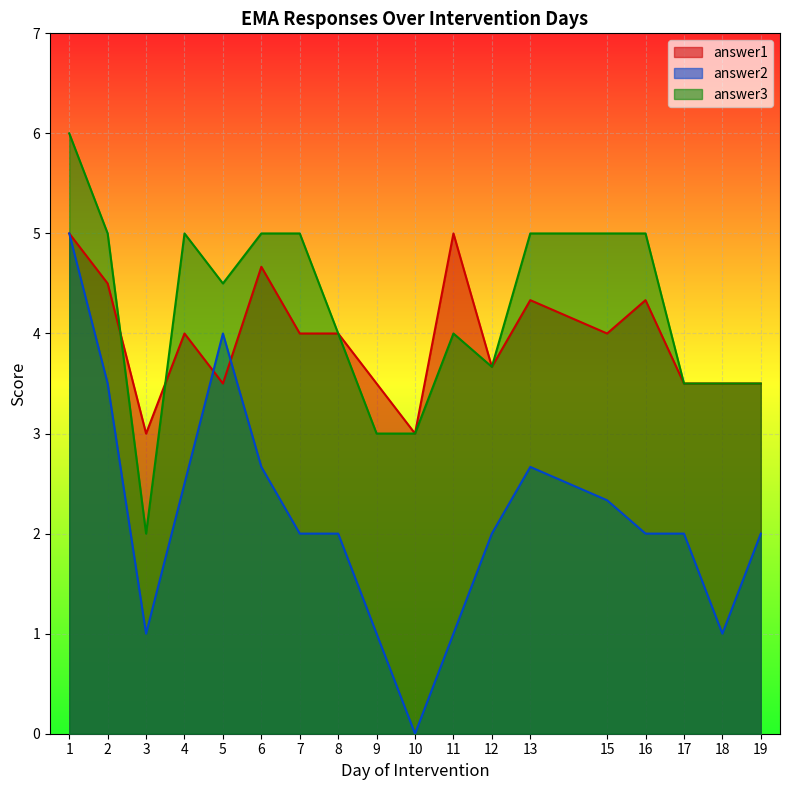

The answer2 series shows 2.5 at 4. True or false?

True